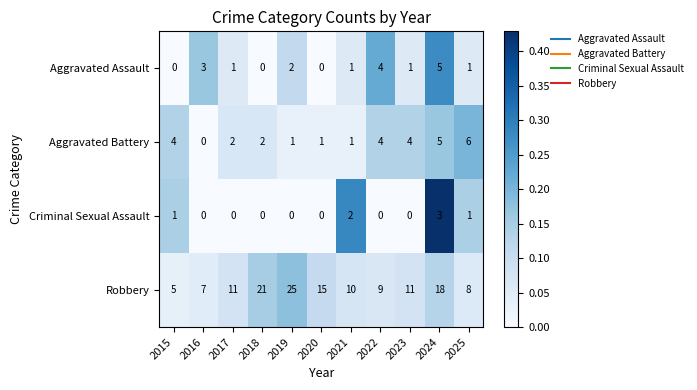

At which label does Robbery reach its minimum?

2015